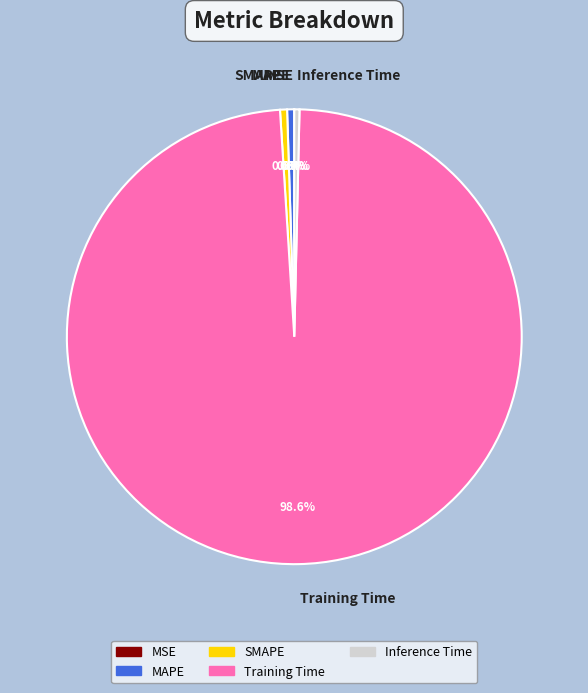

Which slice is the largest?

Training Time